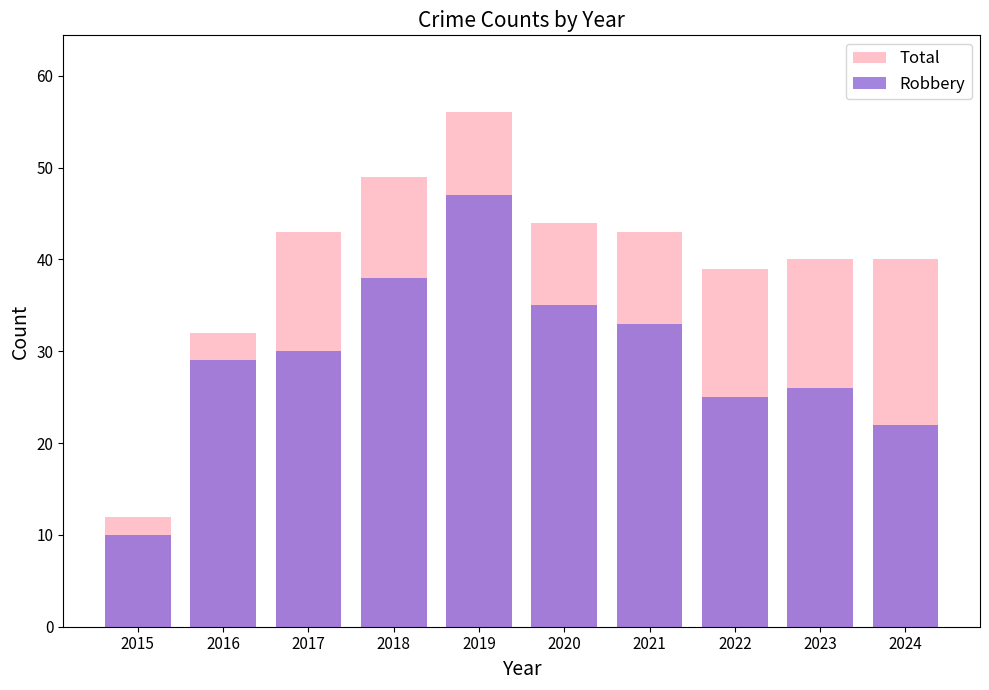

Is it true that Robbery equals 8 at 2020?

False